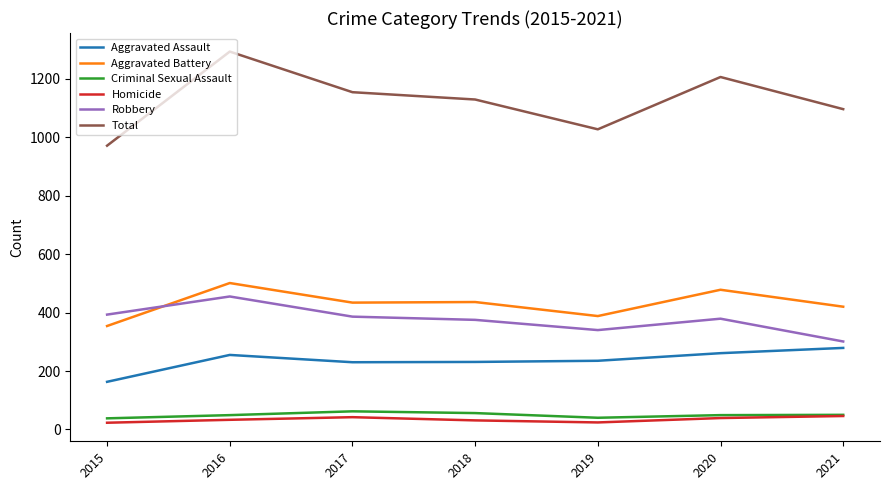

Is it true that Total equals 1129 at 2018?

True